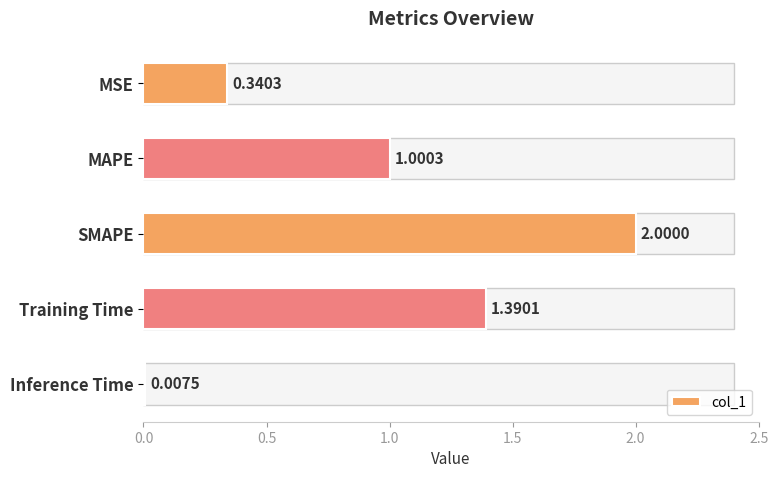

What is the sum of all values?

4.7